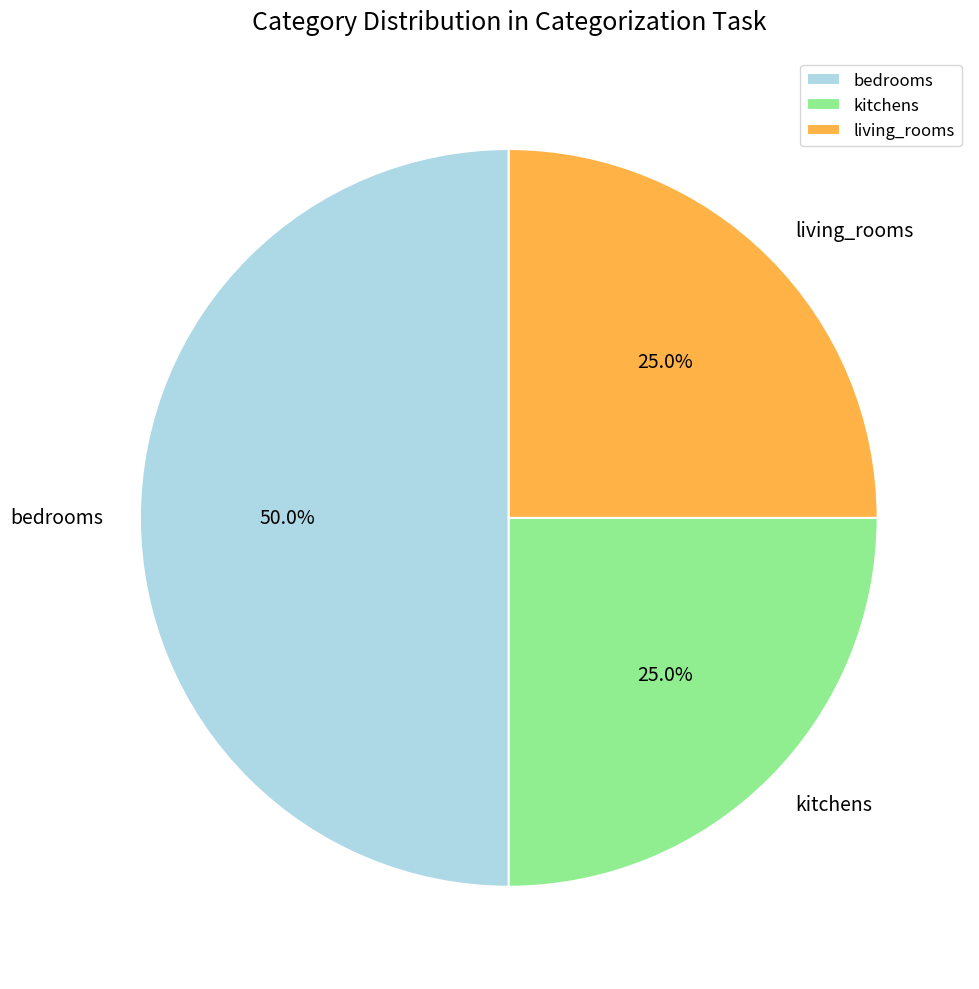

Count the number of slices in the pie.

3